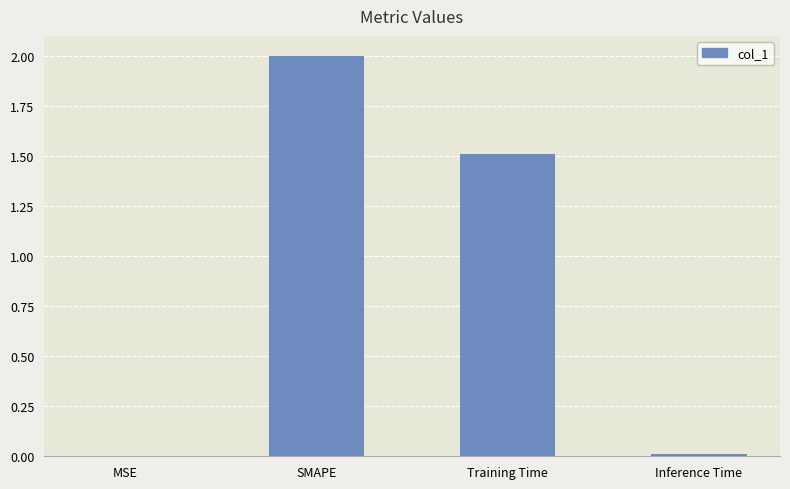

At which label does the data first exceed 1?

SMAPE